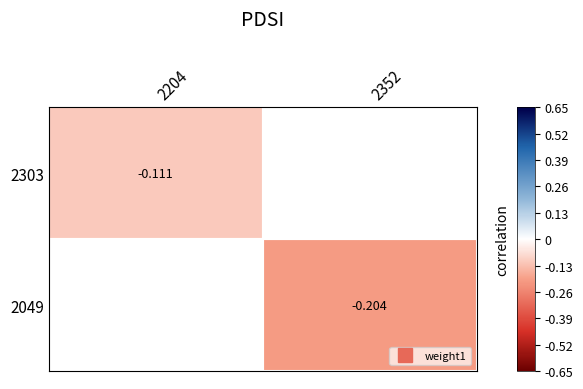

Count the number of data series in this chart.

2